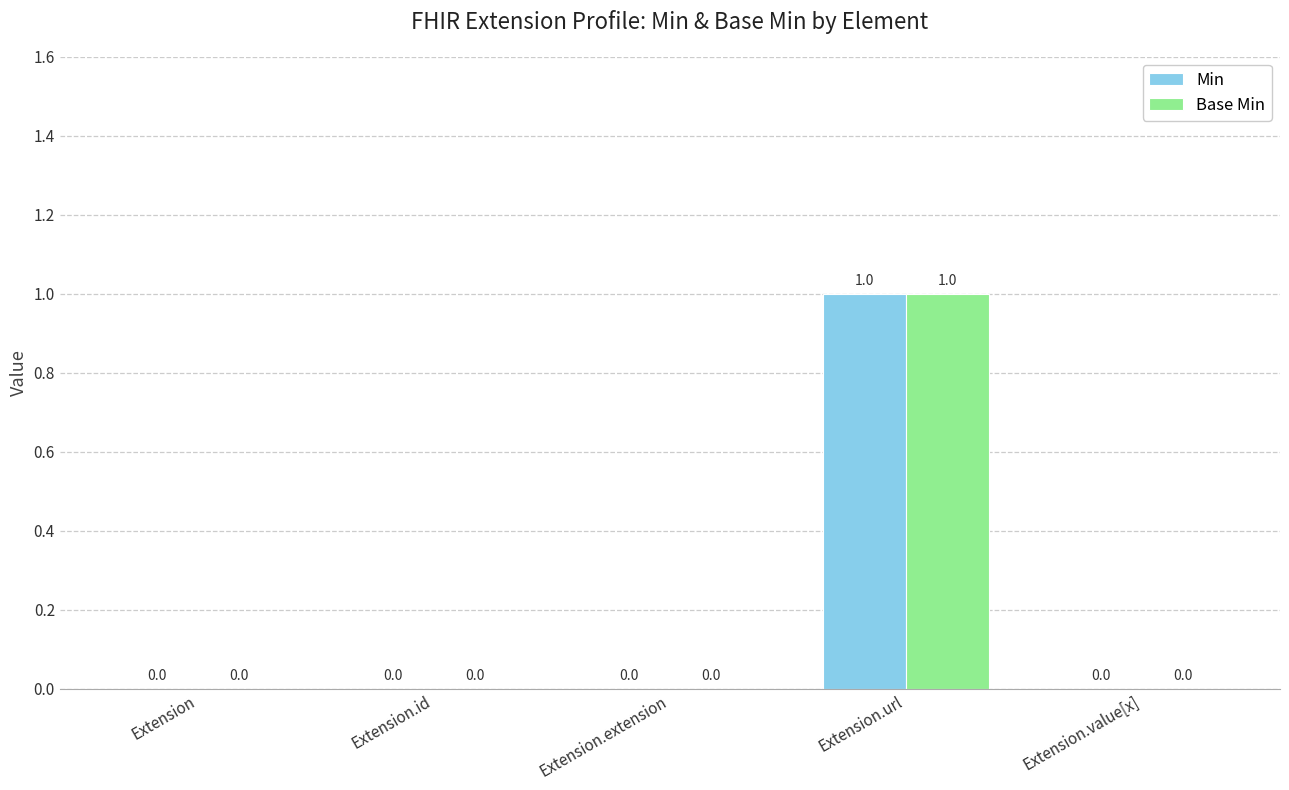

How many Min values are between 0 and 1?

5